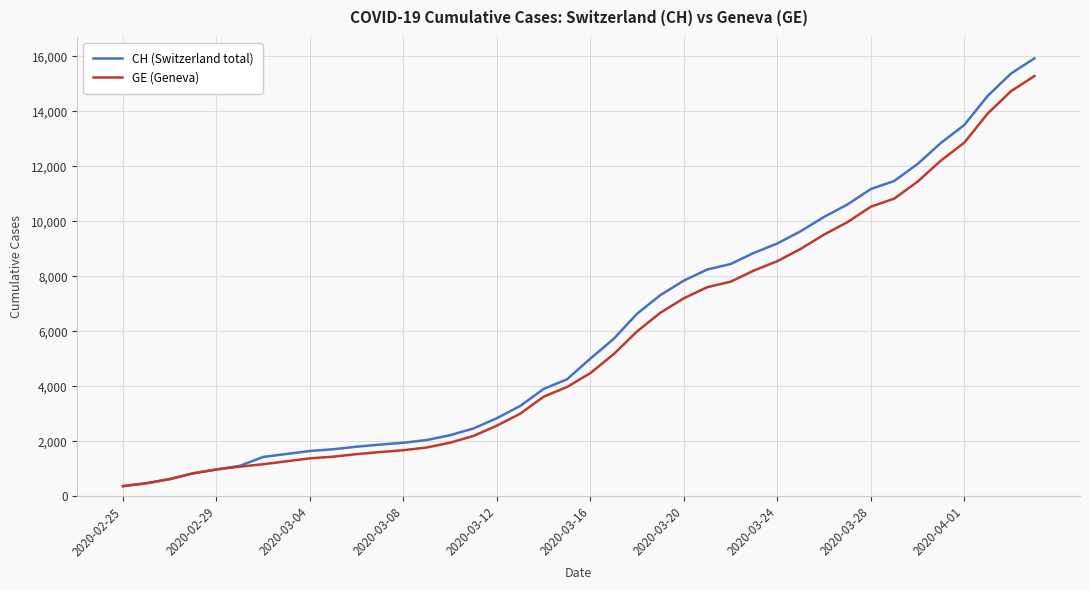

What is the greatest value displayed?

15926